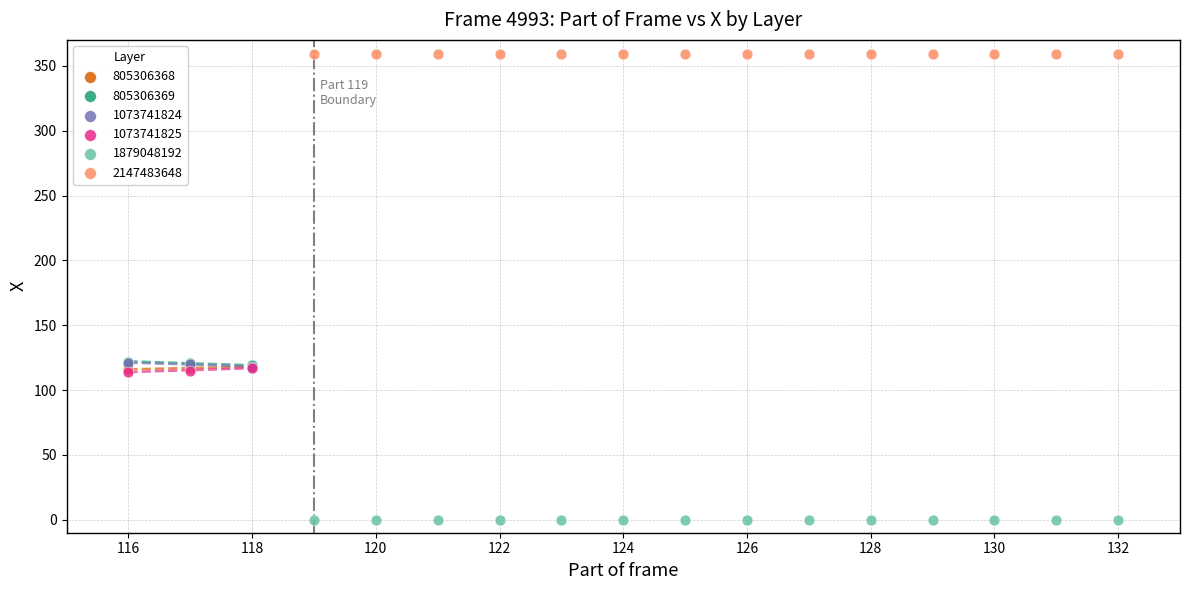

Which series reaches the maximum Y coordinate?

2147483648